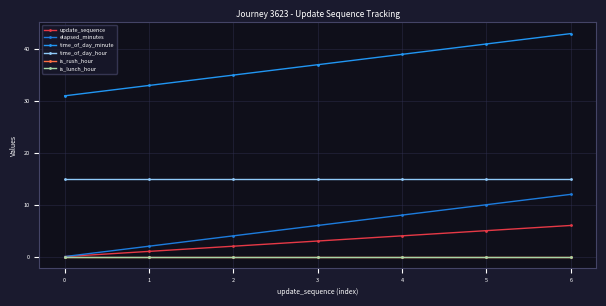

Rank the categories by elapsed_minutes value from lowest to highest.

0, 1, 2, 3, 4, 5, 6